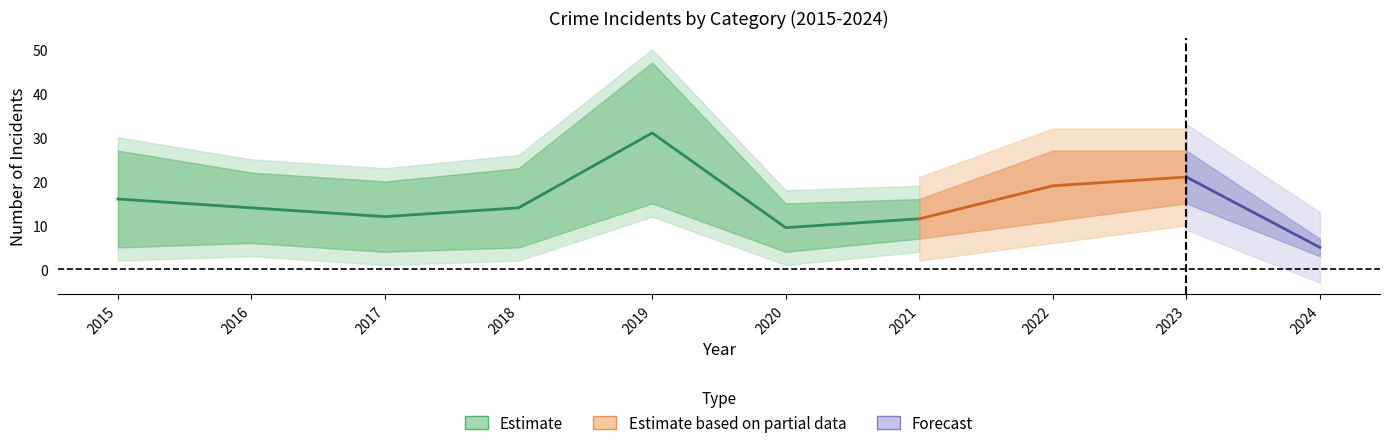

True or false: Theft and Total intersect in this chart.

False